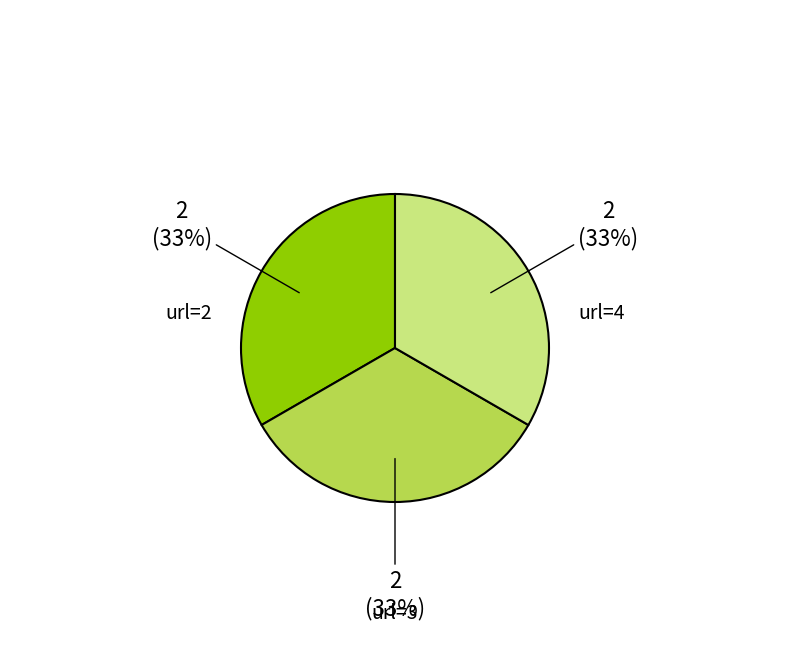

To the nearest percent, what is the average slice percentage?

33%